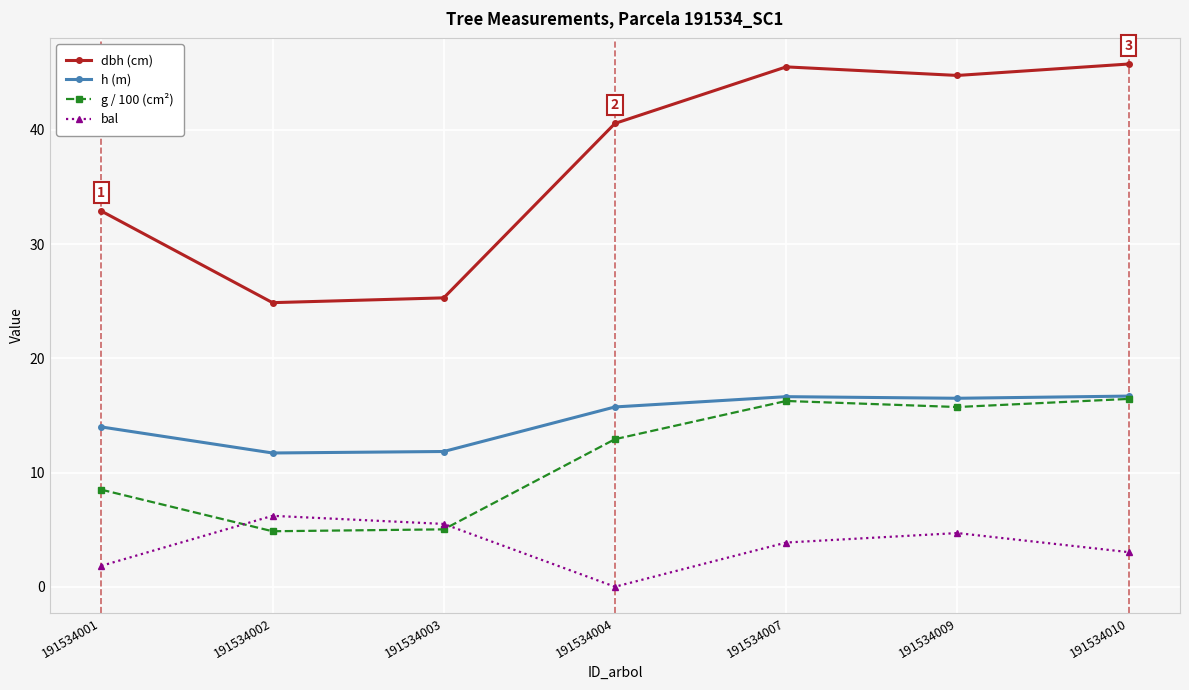

How many lines are shown in the chart?

4